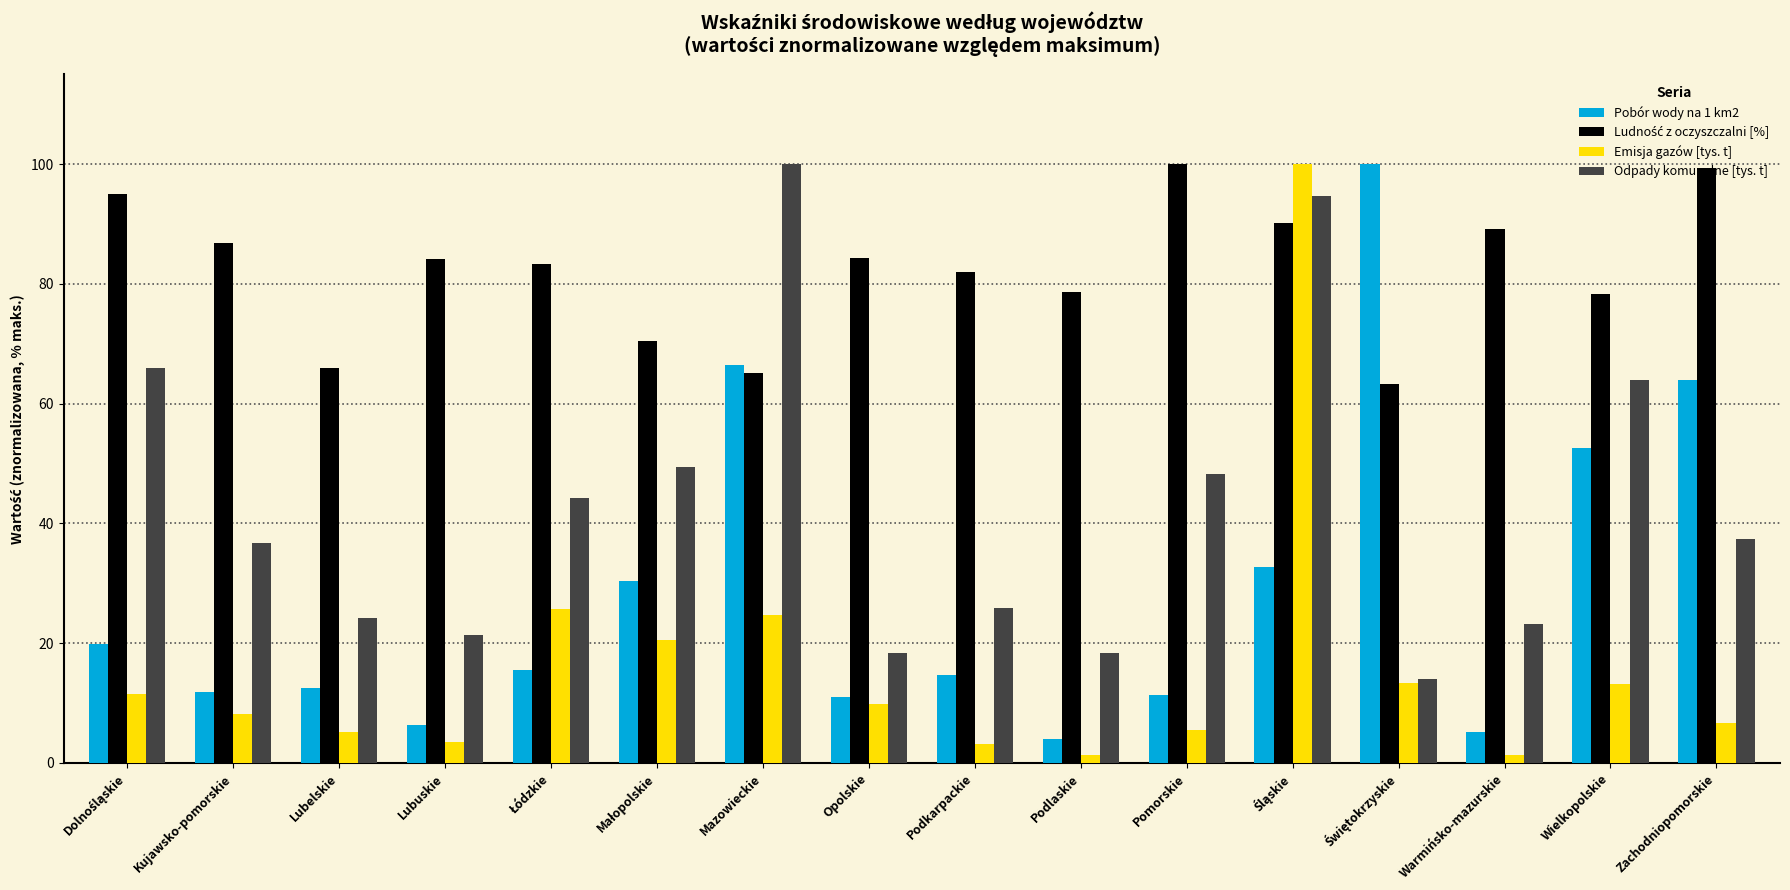

The Emisja gazów [tys. t] series shows 9.4 at Pomorskie. True or false?

False